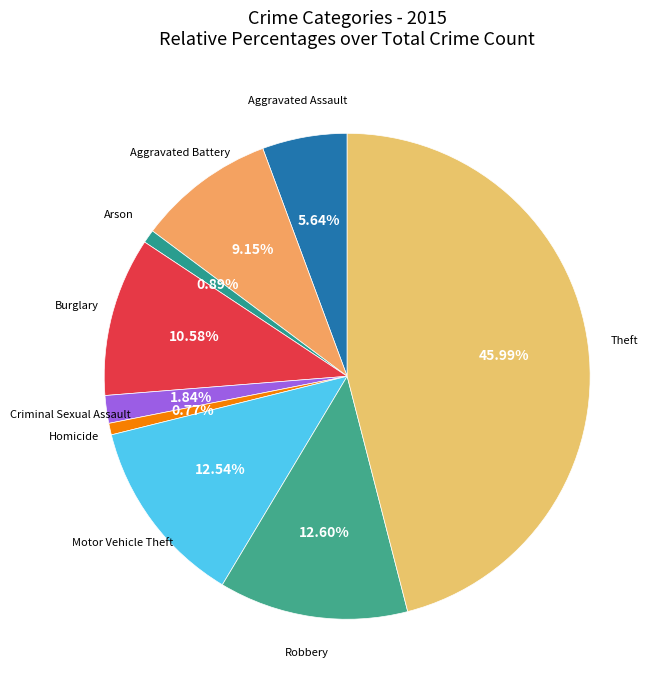

How many segments does this pie chart have?

9